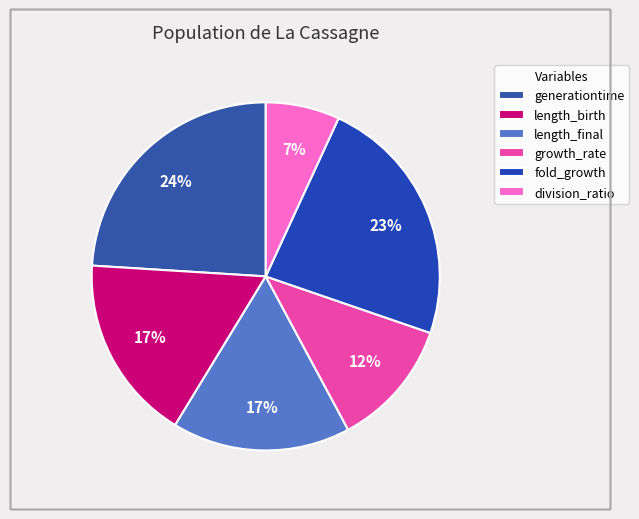

To the nearest percent, what percentage of the pie is generationtime?

24%